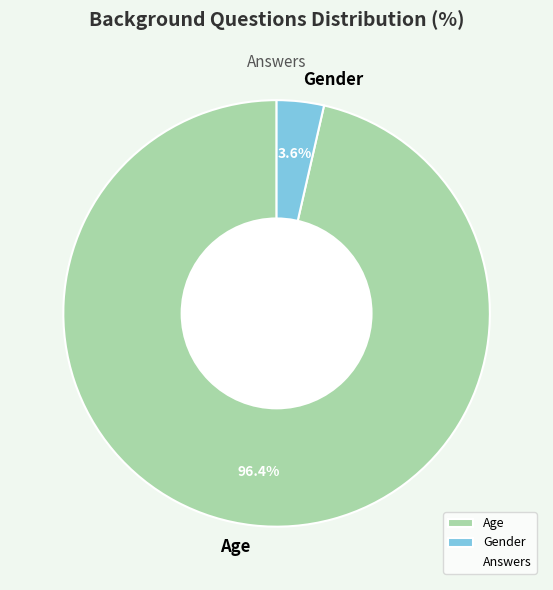

Which category has the smallest portion of the pie?

Gender